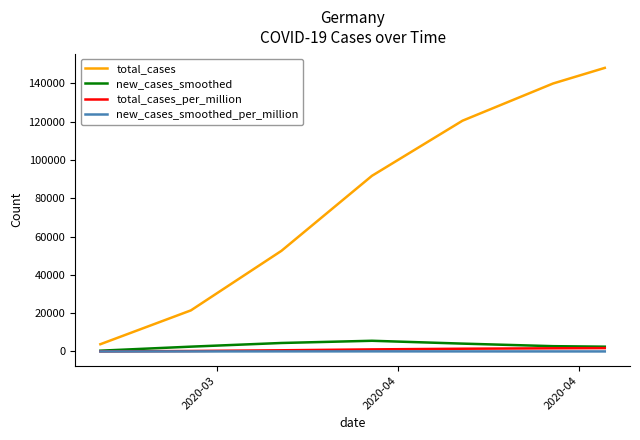

Which series has the largest range (max minus min)?

total_cases